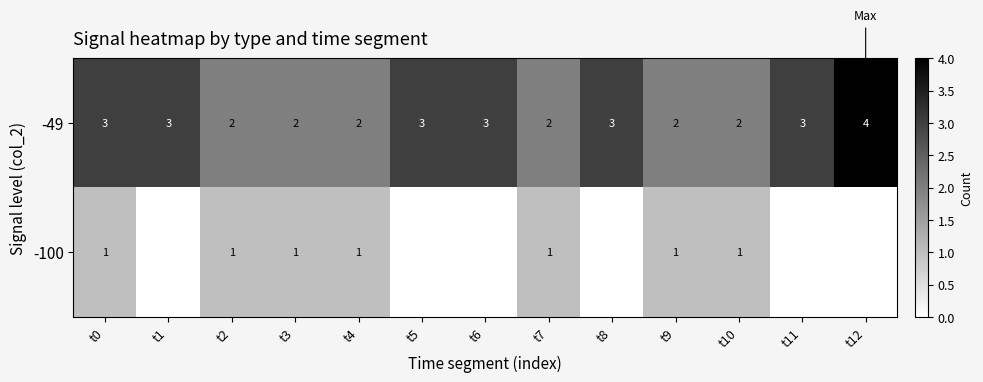

What is the sum of the -49 values at t8 and t5?

6